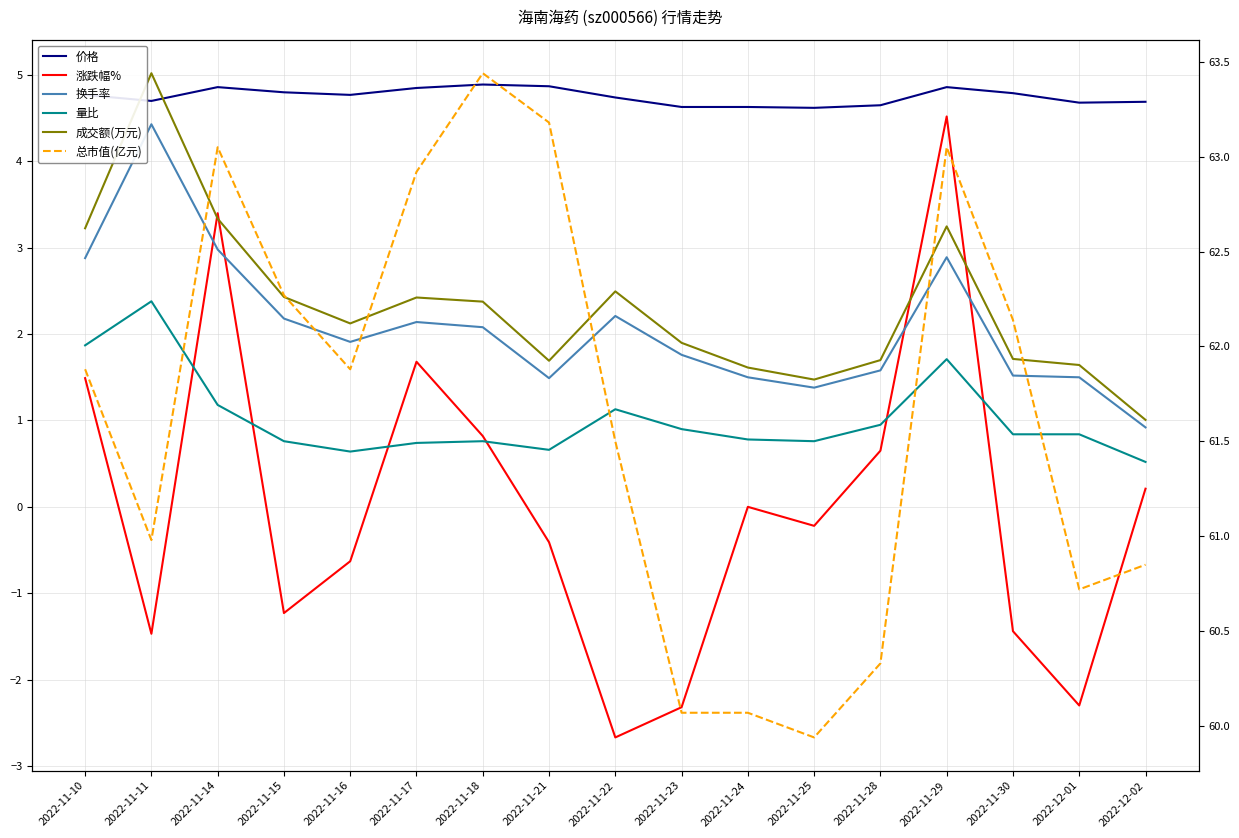

Where is the first local maximum for 量比?

2022-11-11